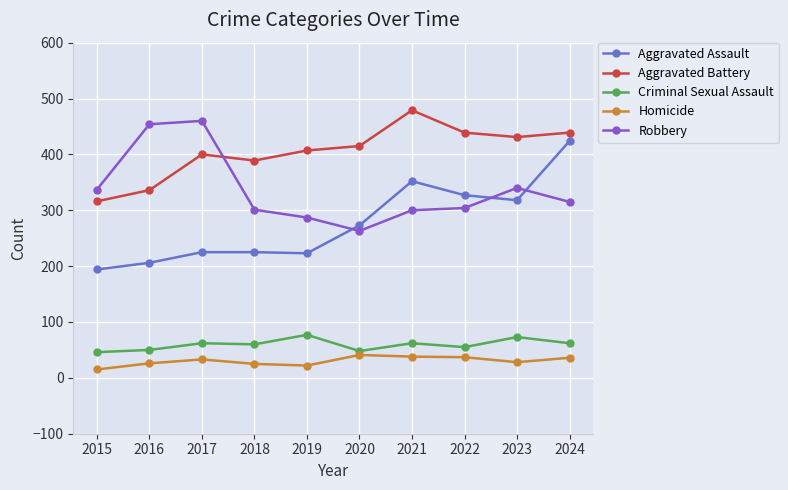

Which category has the highest value across all series?

2021